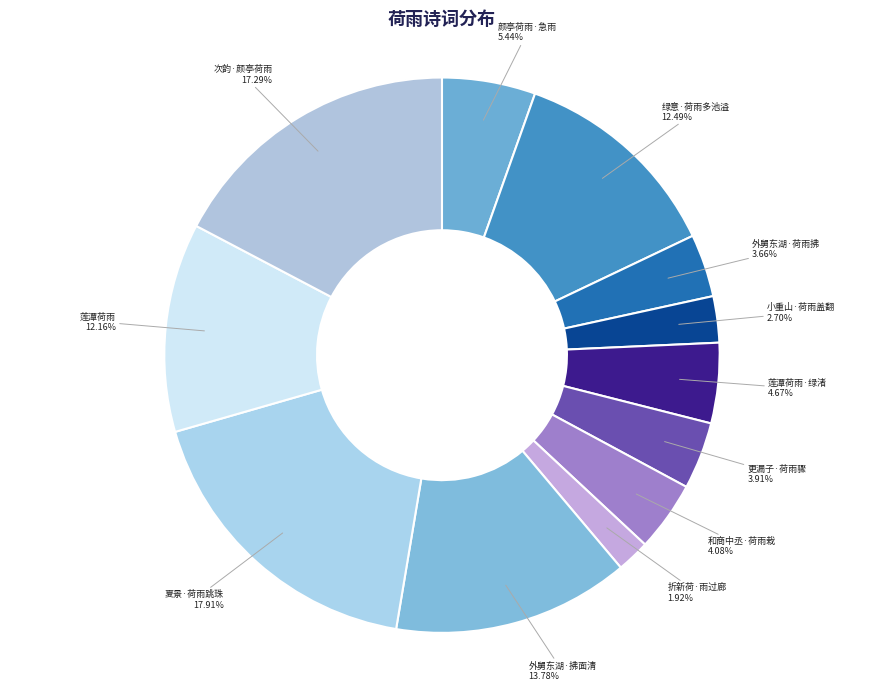

Does any single category account for the majority?

No